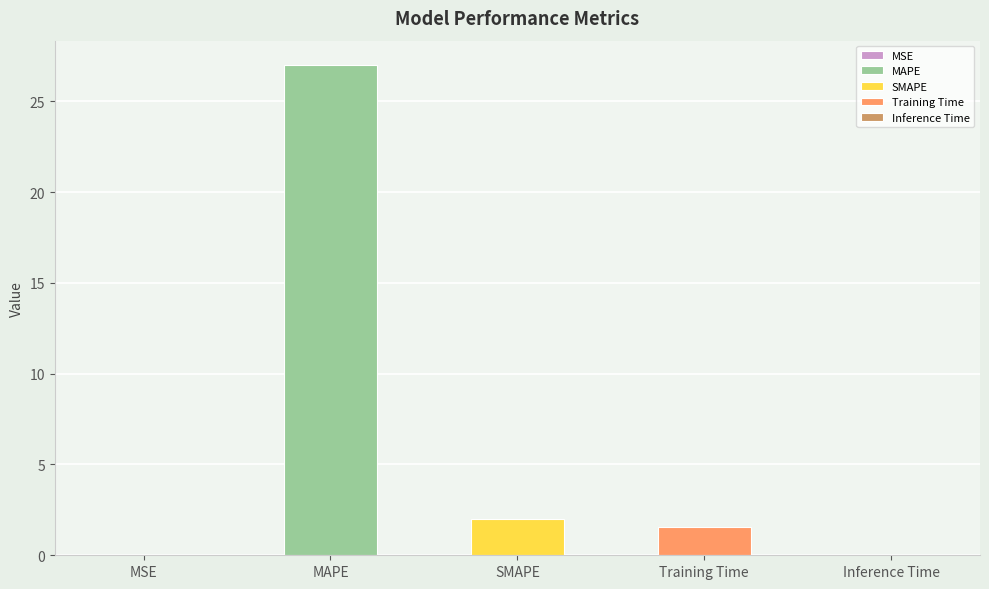

List the labels in order of value, smallest first.

MSE, Inference Time, Training Time, SMAPE, MAPE